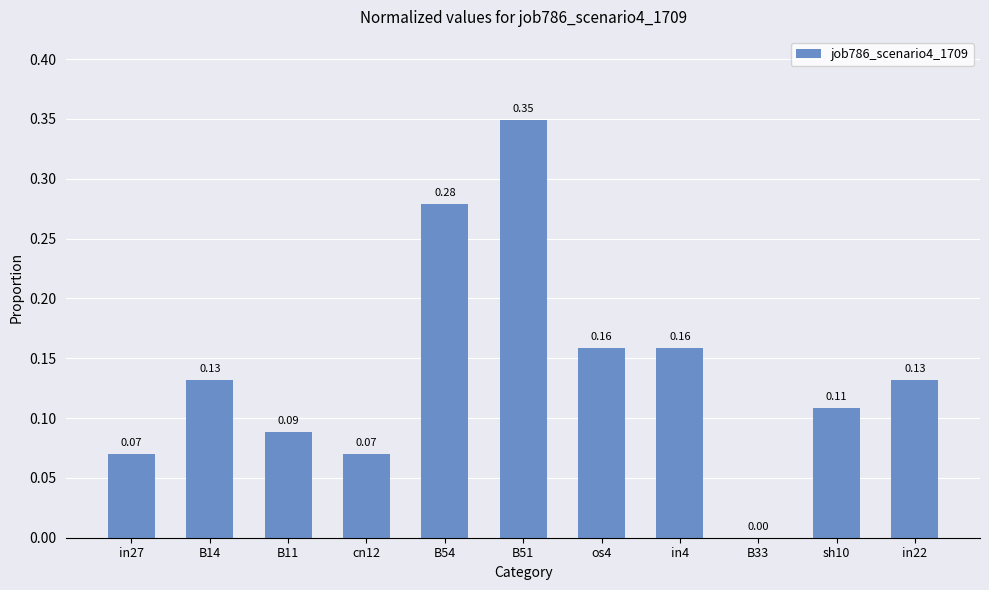

What is the sum of all values?

1.5